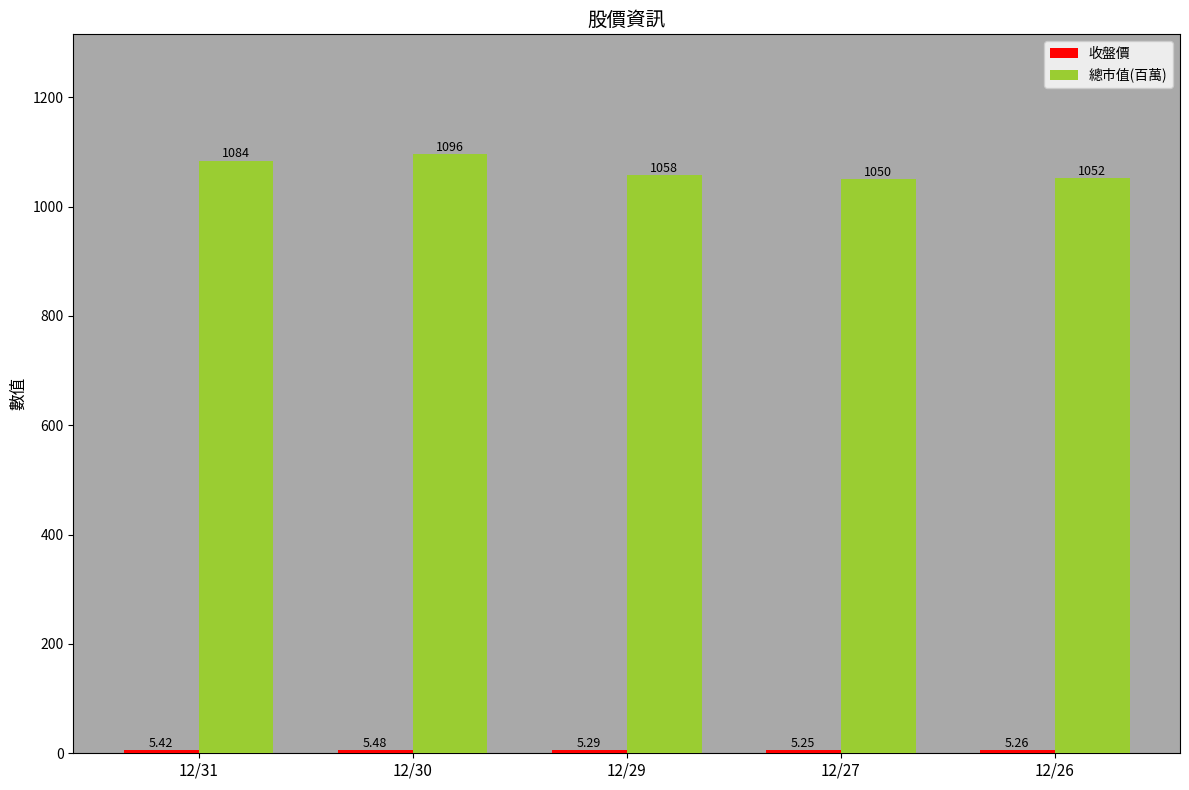

Is it true that 總市值(百萬) equals 1096.0 at 12/30?

True